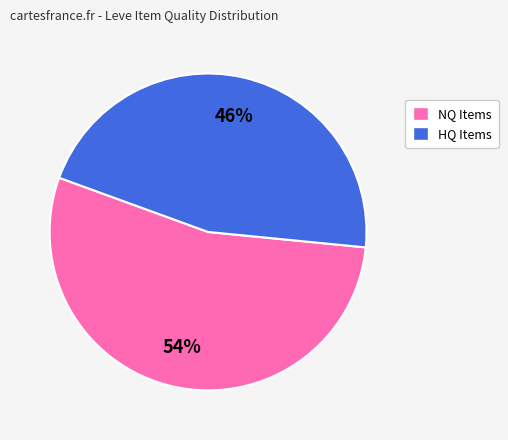

Is there a majority slice in this chart?

Yes